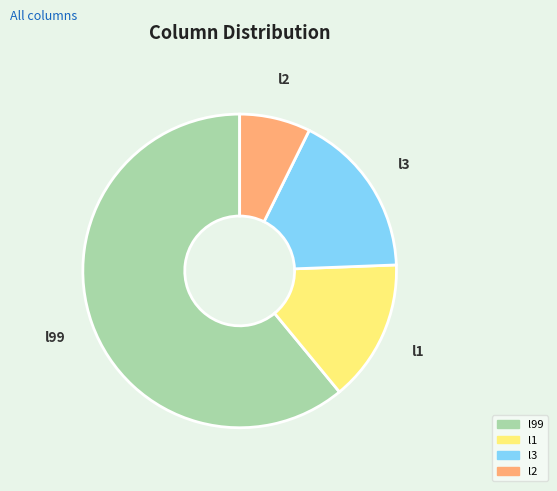

The l99 slice represents 61% of the pie. True or false?

True